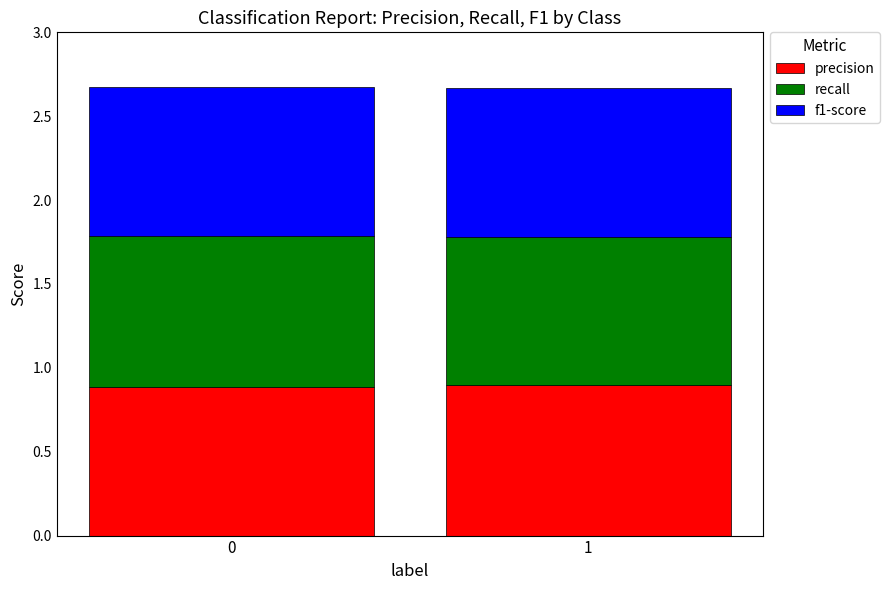

What is the maximum value for precision?

0.9